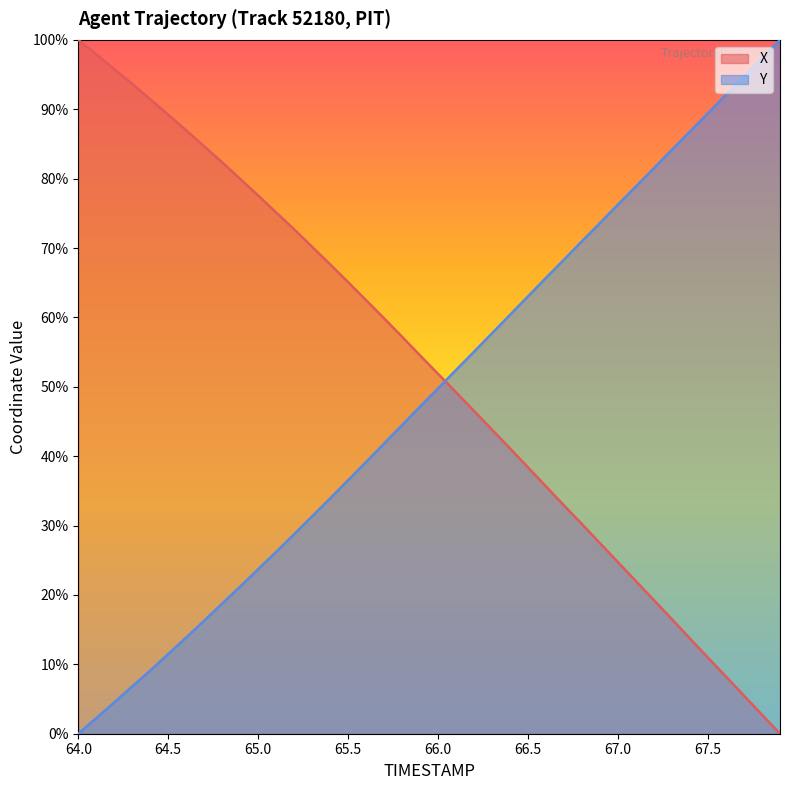

List the series in order of their peak value, highest first.

X, Y